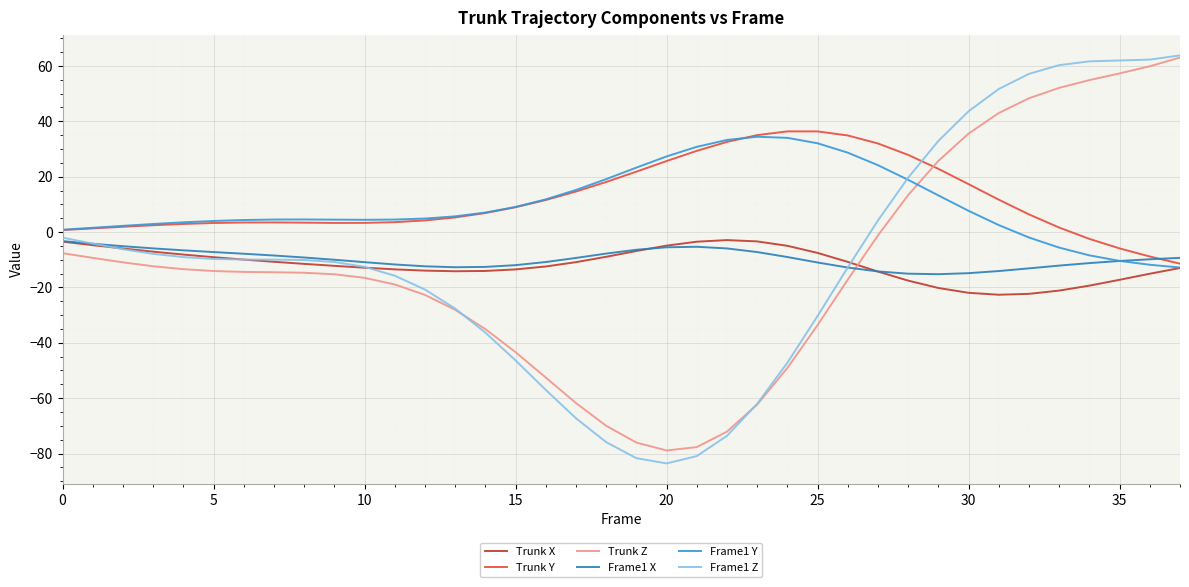

What is the difference between the second highest and second lowest values in the Trunk X series?

18.9